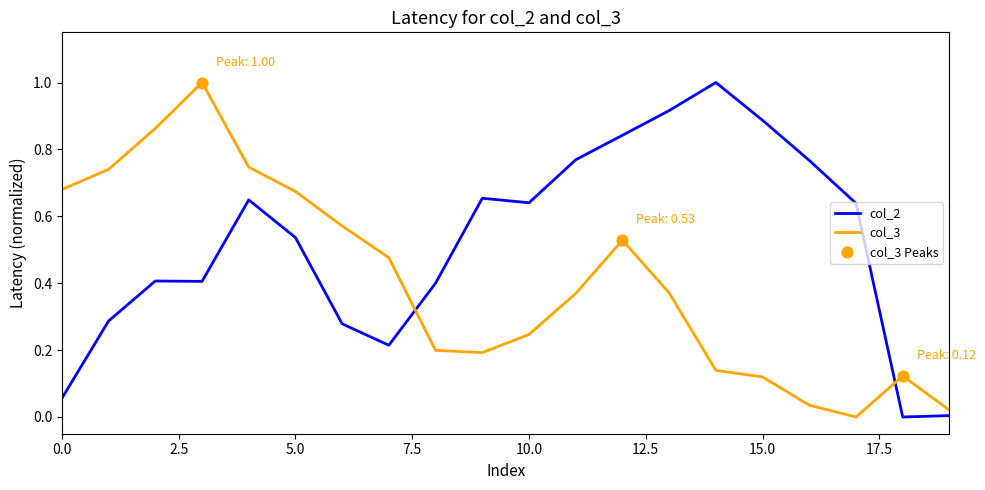

What is the difference between the maximum and minimum values in the col_3 series?

1.0